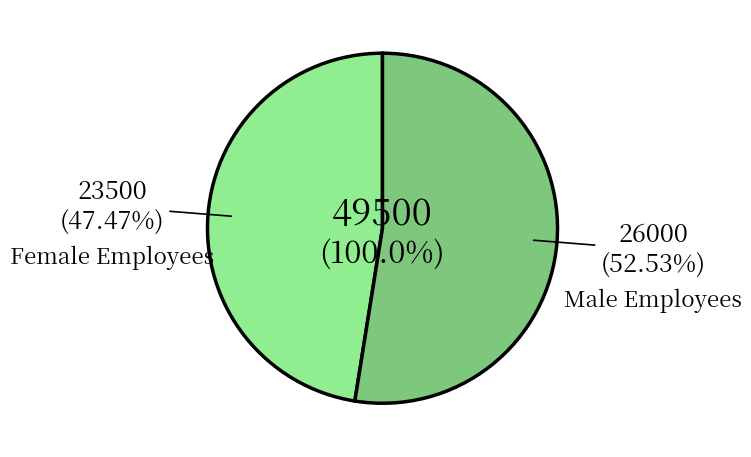

Is it true that Mandi is 1% of the pie?

False